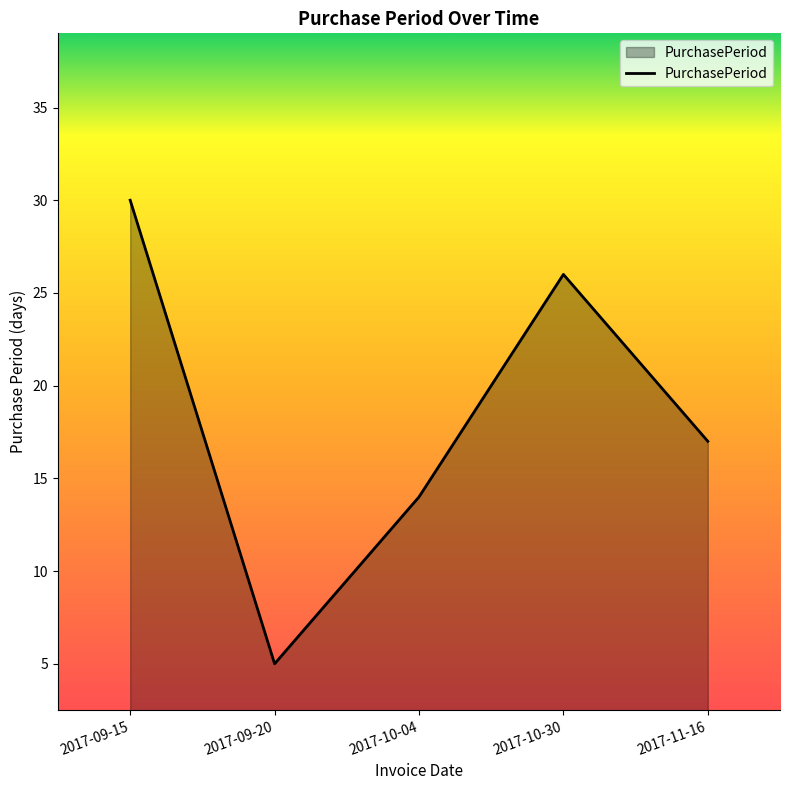

What position from the left is 2017-09-15?

1